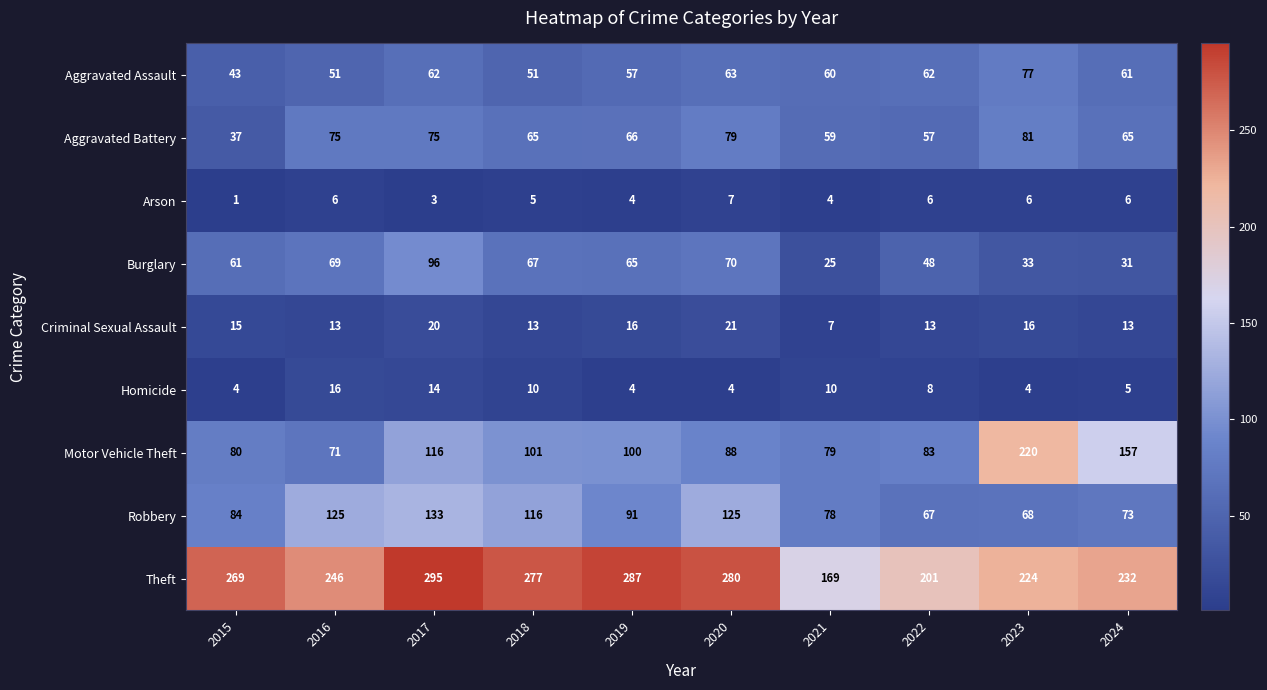

What is the minimum value for Robbery?

67